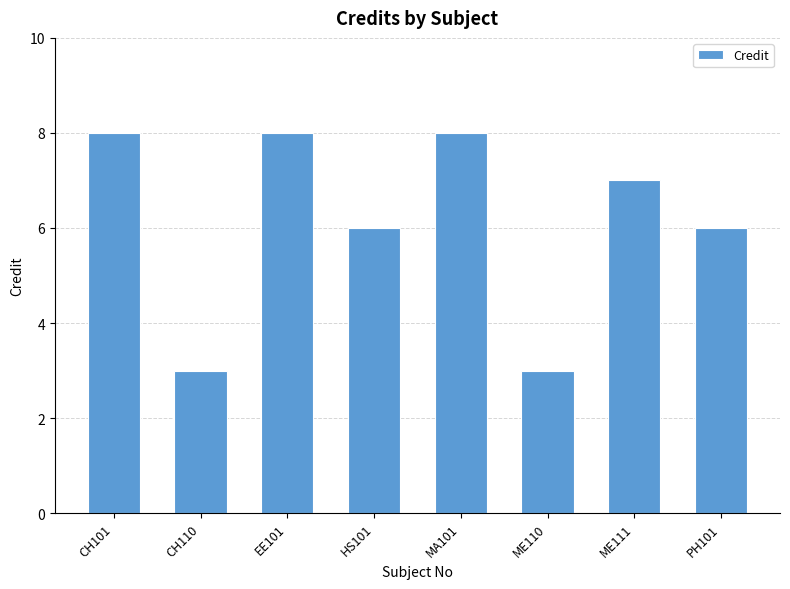

What is the average value?

6